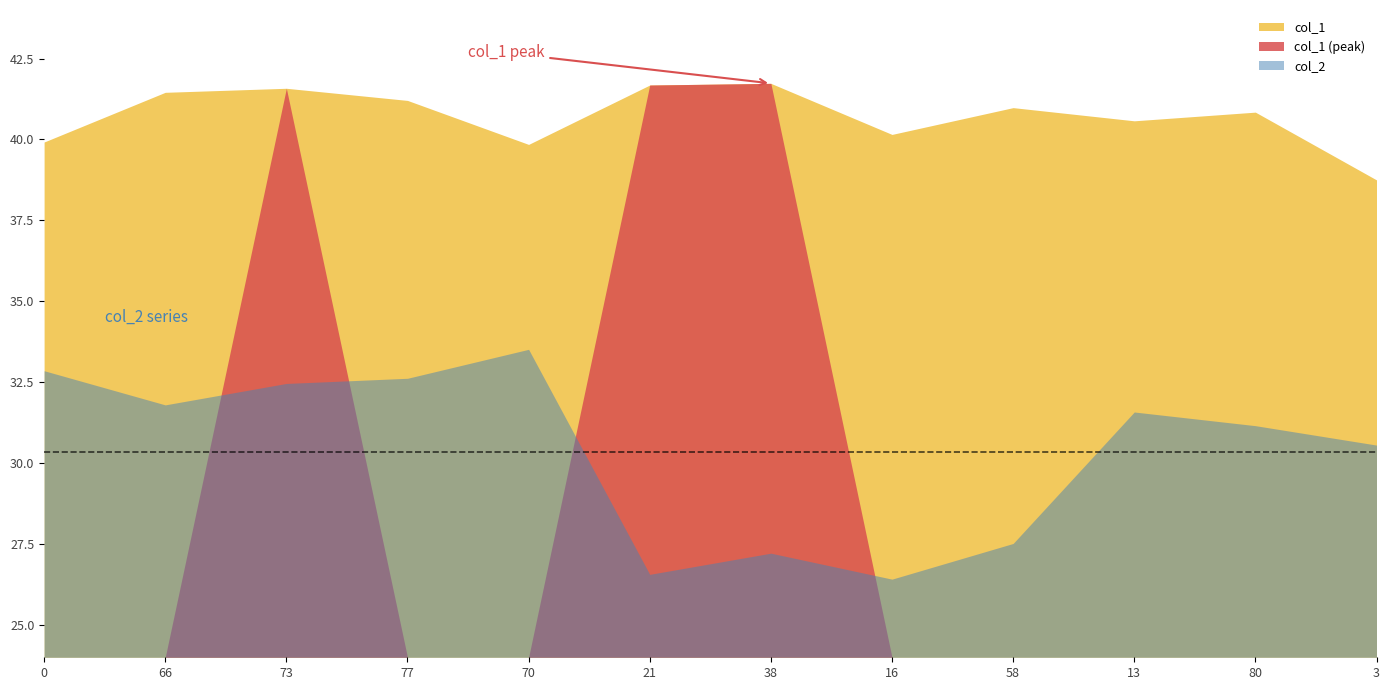

Between 66 and 80, which series saw the biggest shift?

col_2